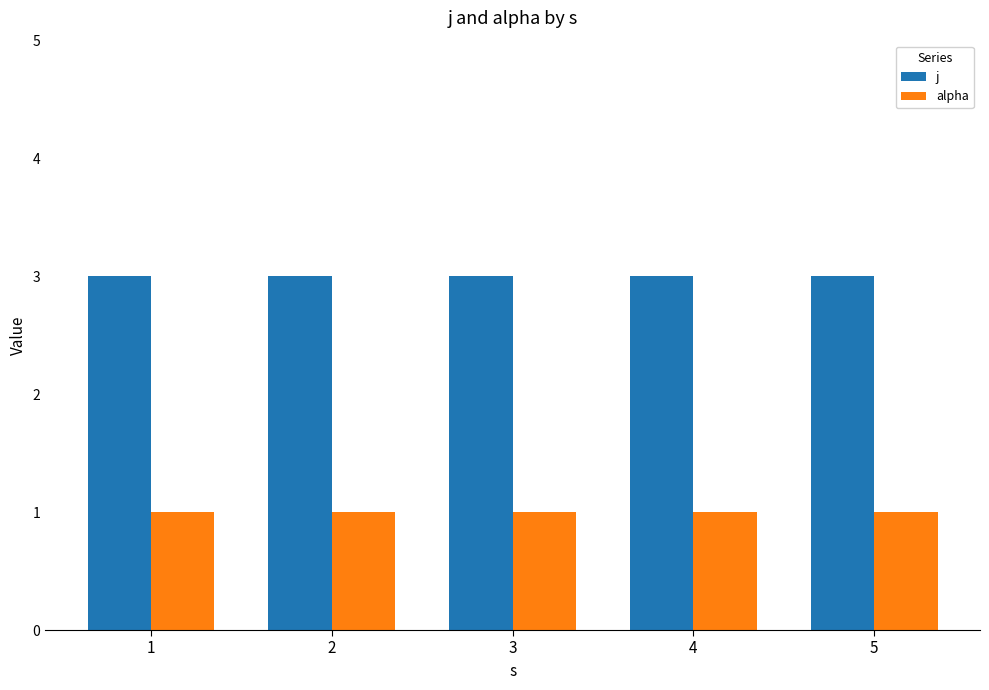

Does the chart contain any negative values?

No